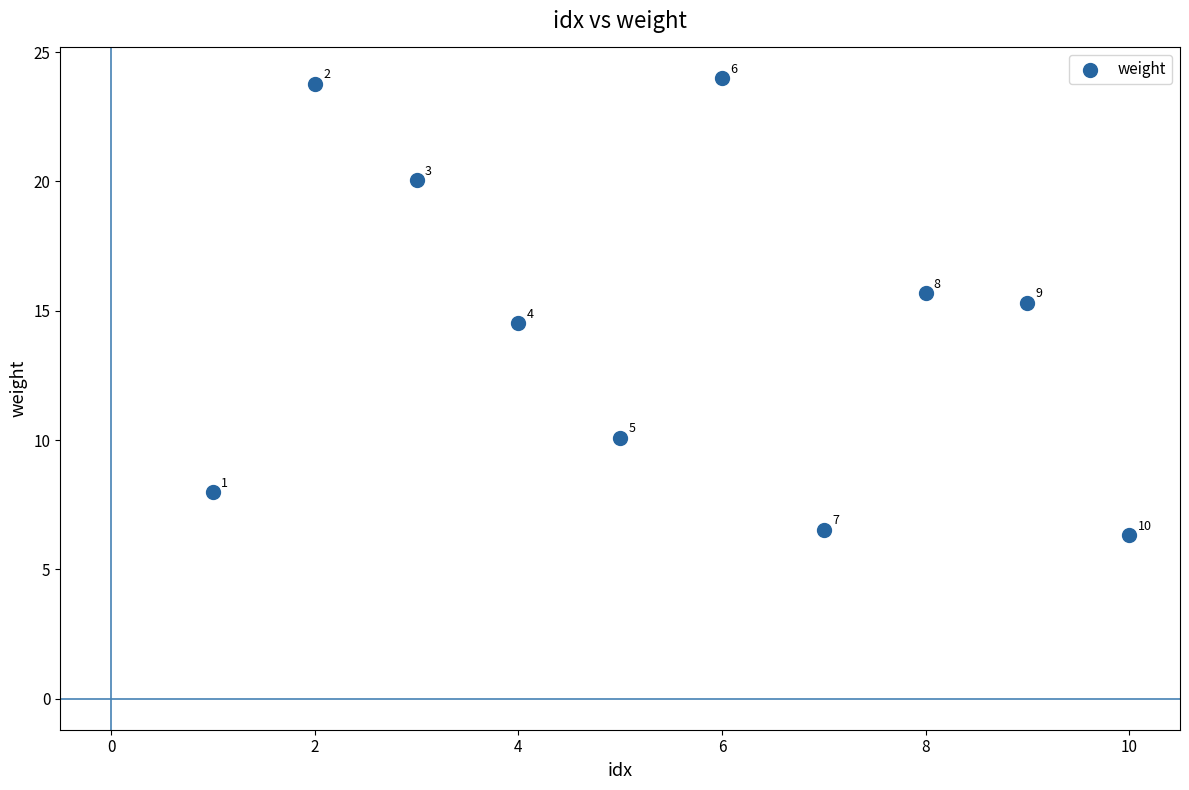

What is the average Y value?

14.4